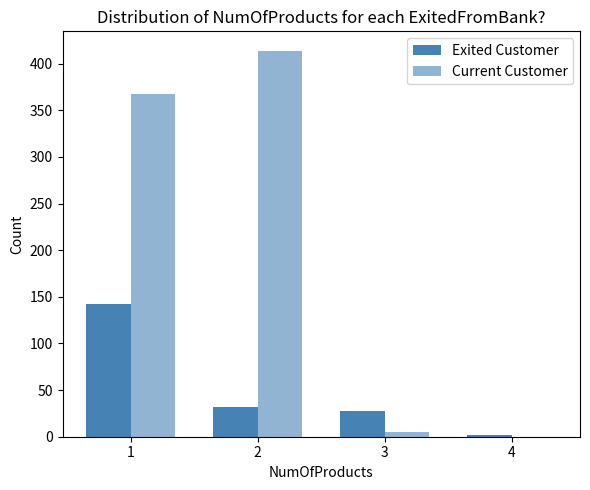

Are the bars horizontal?

No